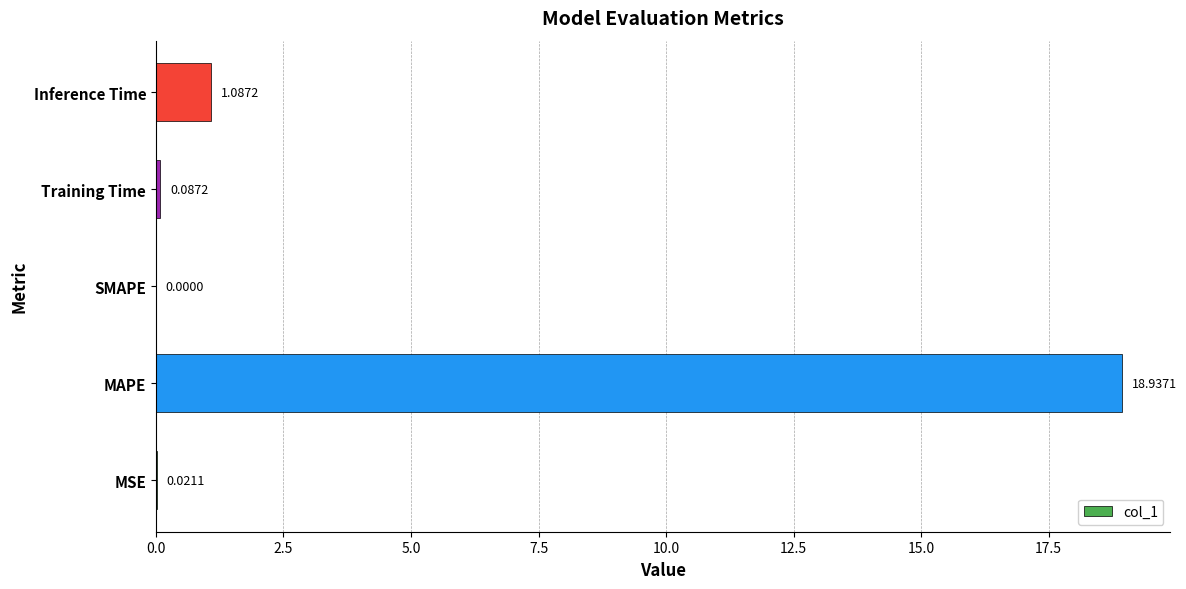

What is the maximum value shown in the chart?

18.9